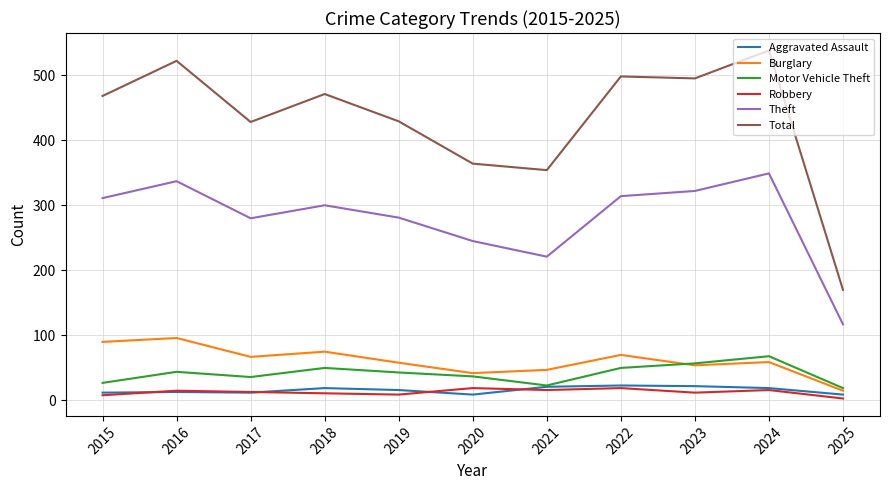

True or false: Theft and Robbery cross at least once.

False